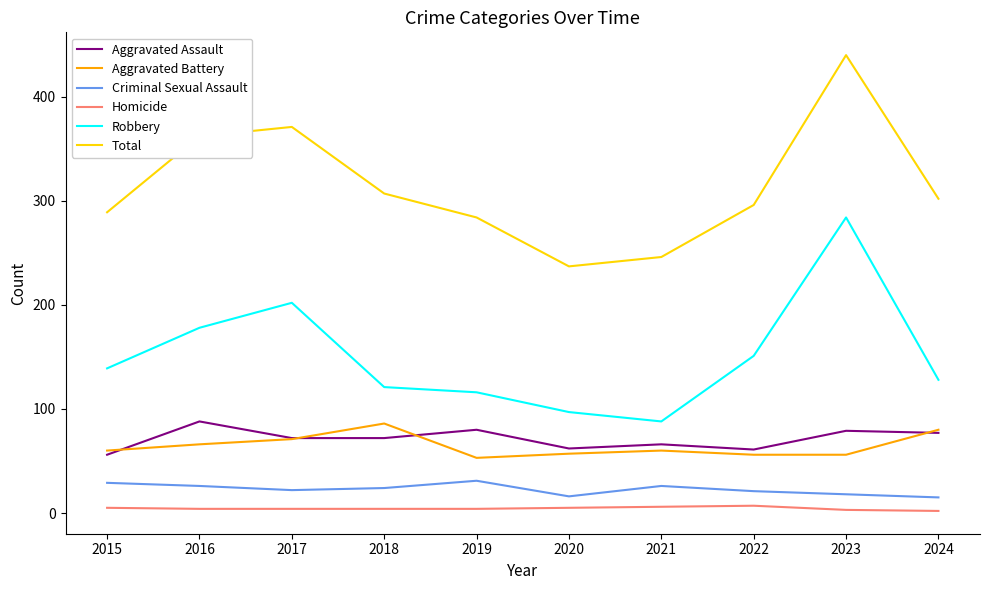

What is the maximum value for Aggravated Battery?

86